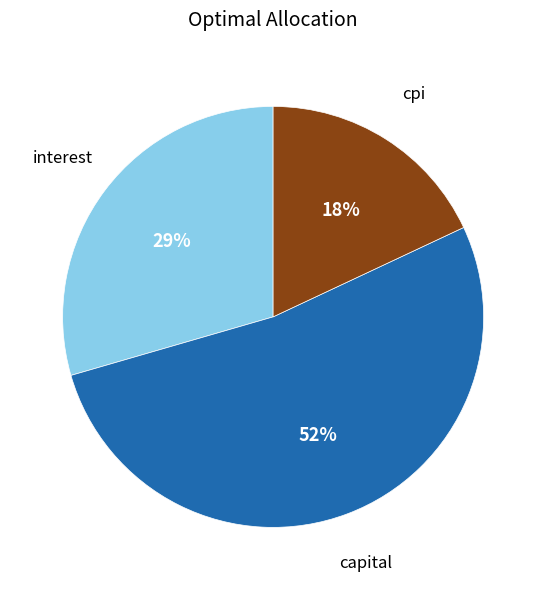

How many slices are in this pie chart?

3